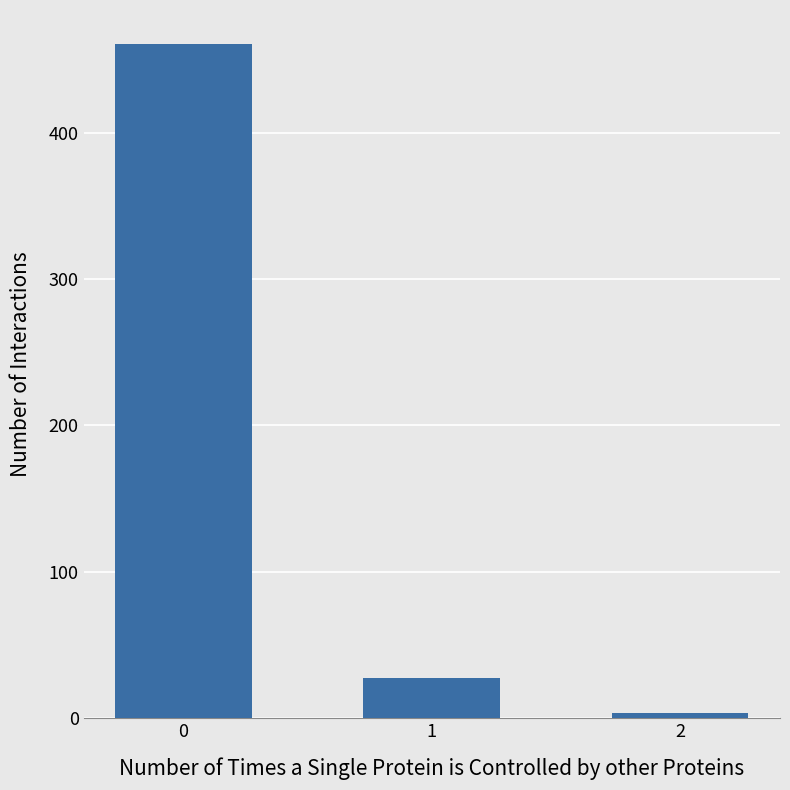

Where is the data nearest to the value 232?

1